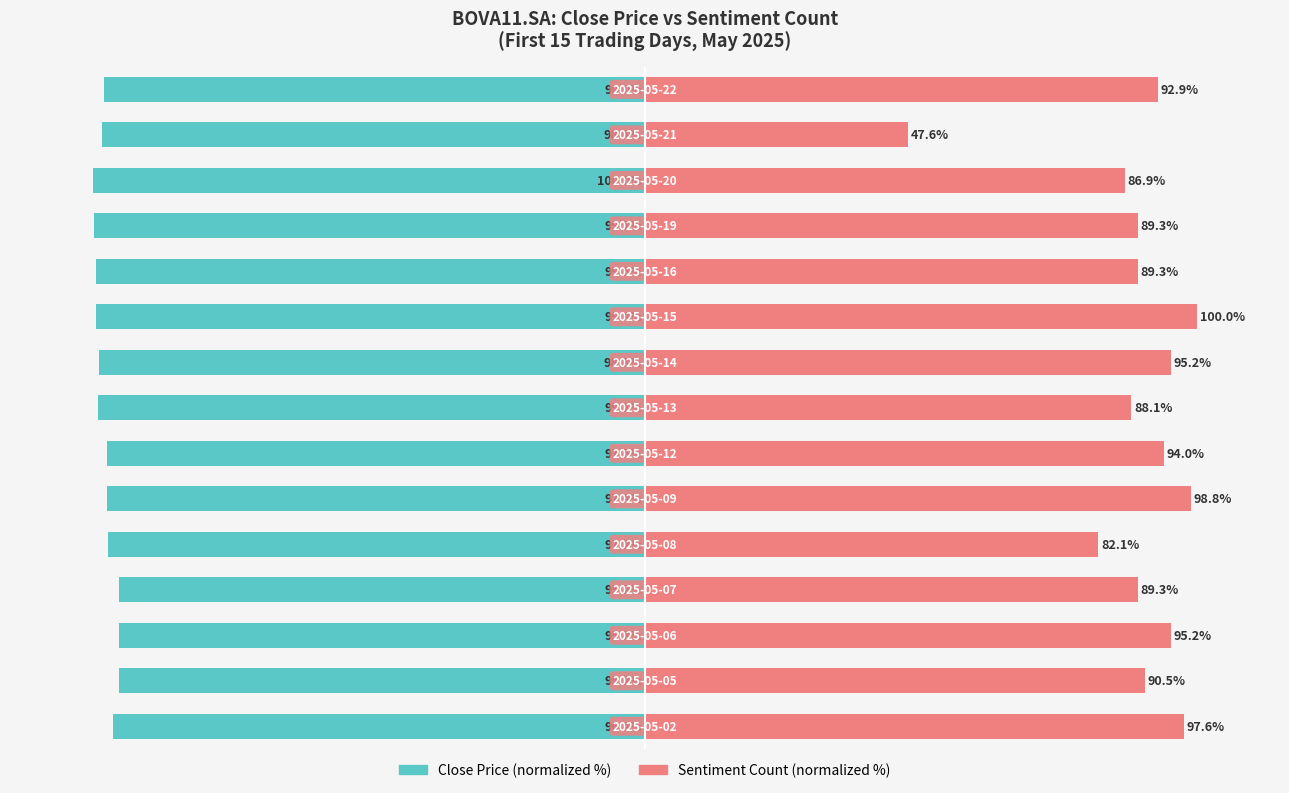

How many groups of bars are there?

15